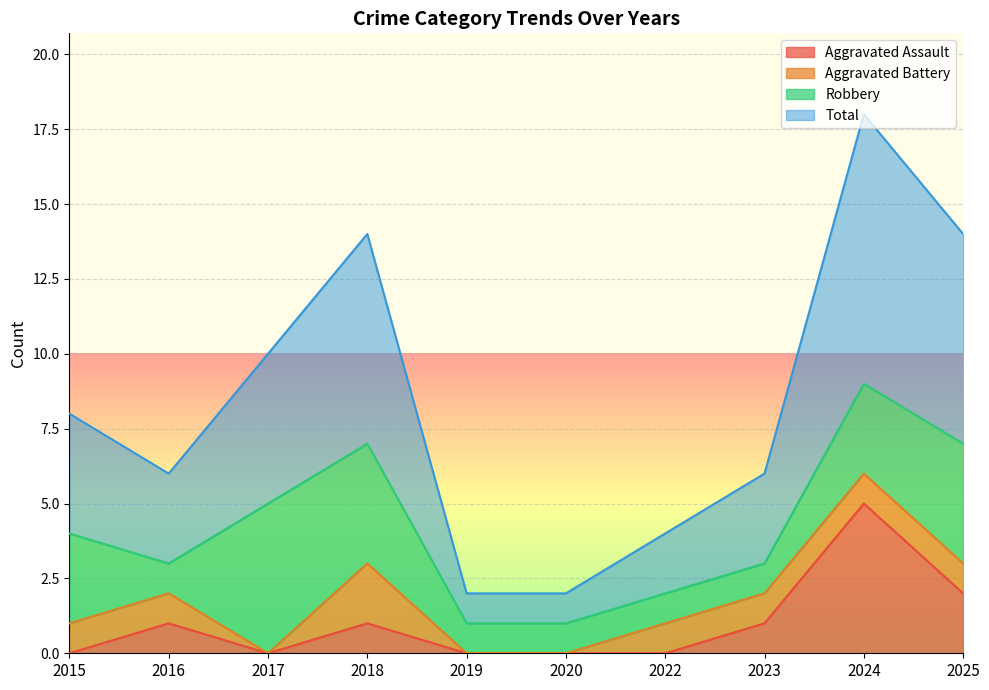

At which category does Total reach its first local peak?

2018